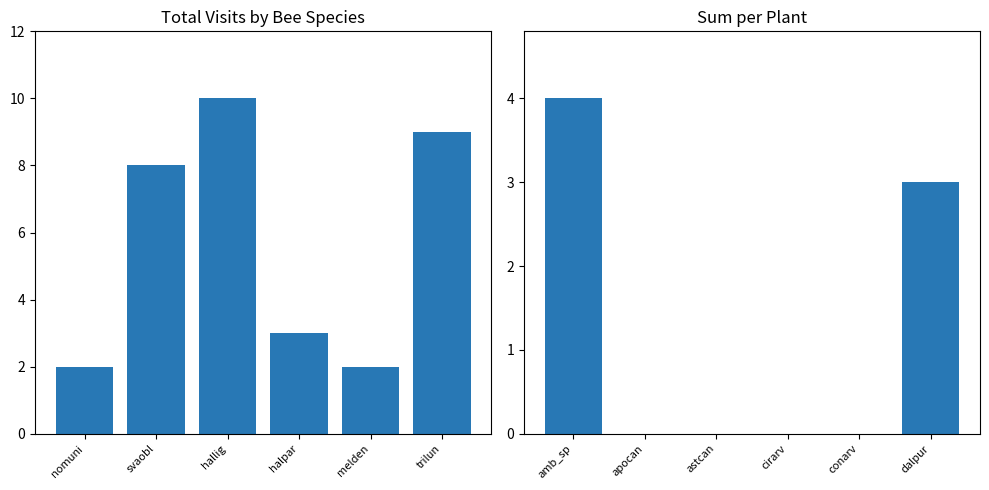

Rank the series by their maximum value, from lowest to highest.

Sum per Plant, Total Visits